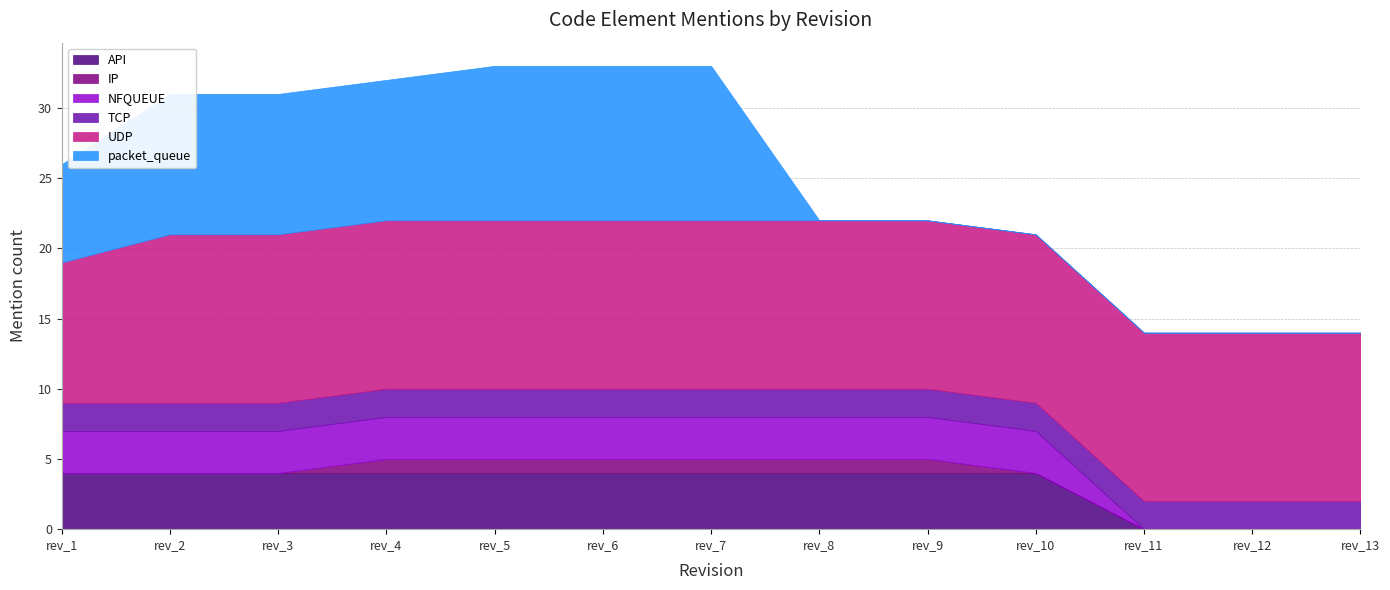

What is the difference between the second highest and second lowest values in the packet_queue series?

11